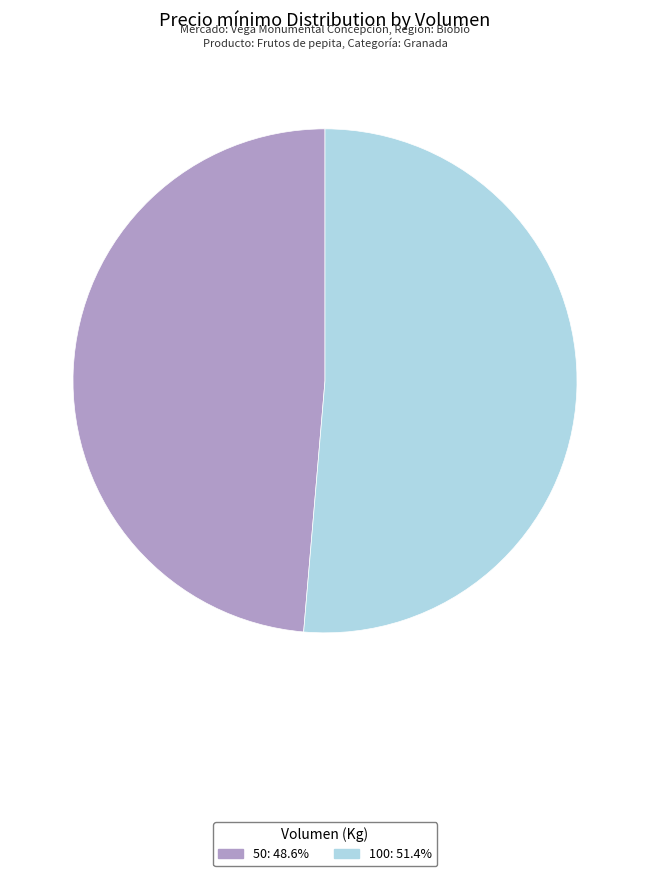

Between 100 and 50, which is larger?

100